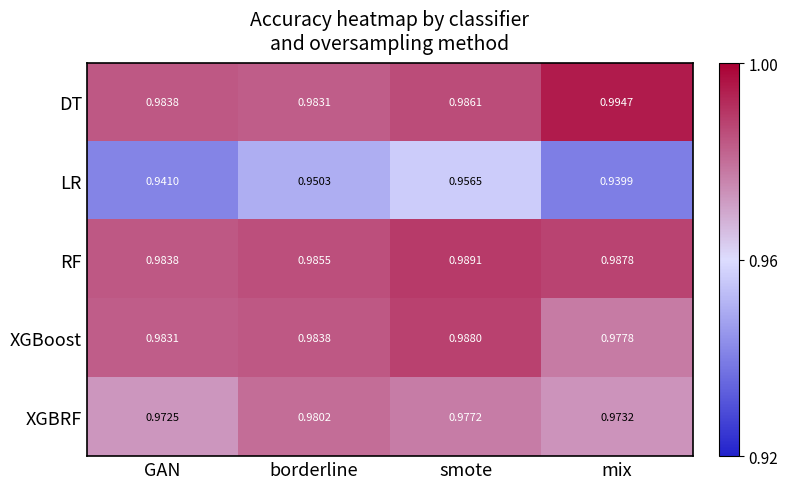

Between GAN and mix, which series saw the biggest shift?

DT